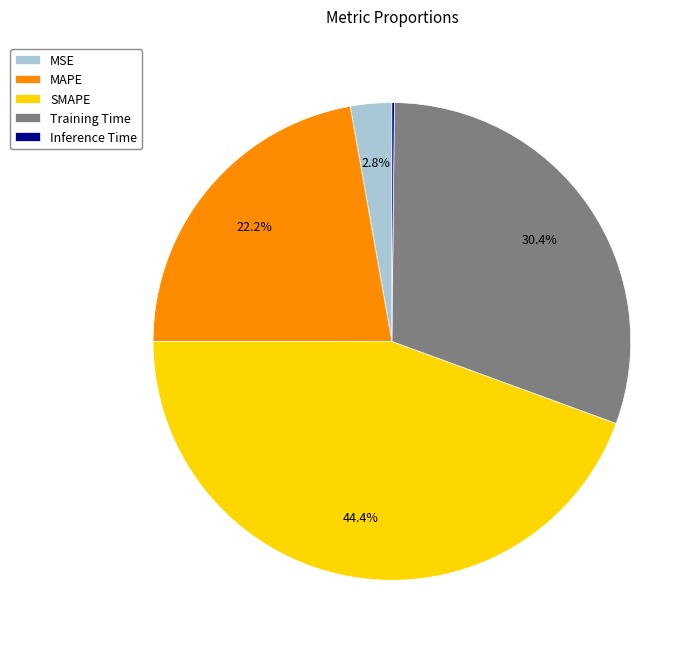

Which category has the biggest portion of the pie?

SMAPE